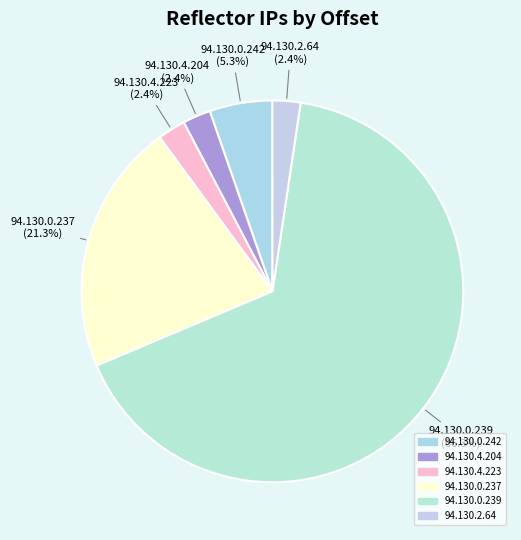

To the nearest percent, what is the difference between the largest and smallest slice percentages?

64%